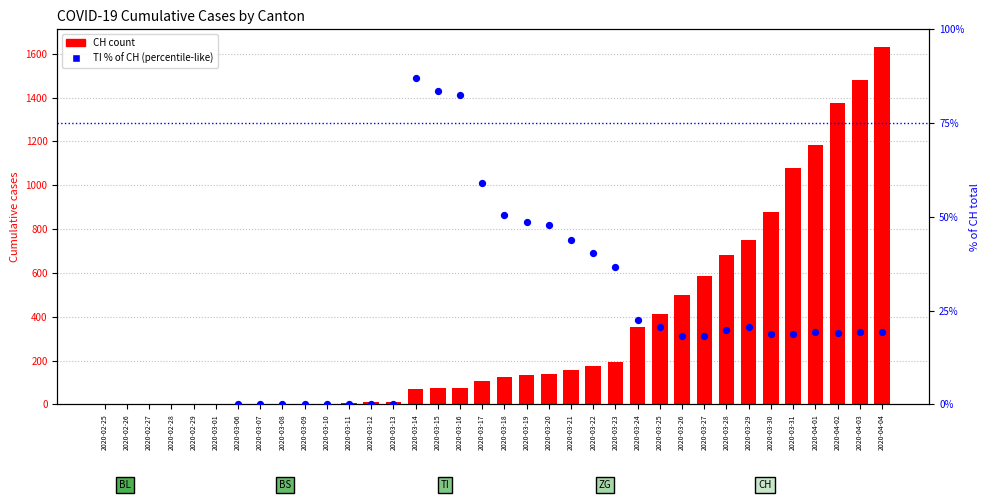

Which series contains the lowest Y value?

CH